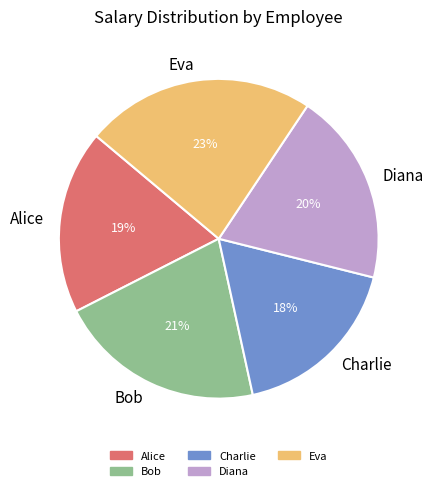

Rank the categories by value from highest to lowest.

Eva, Bob, Diana, Alice, Charlie